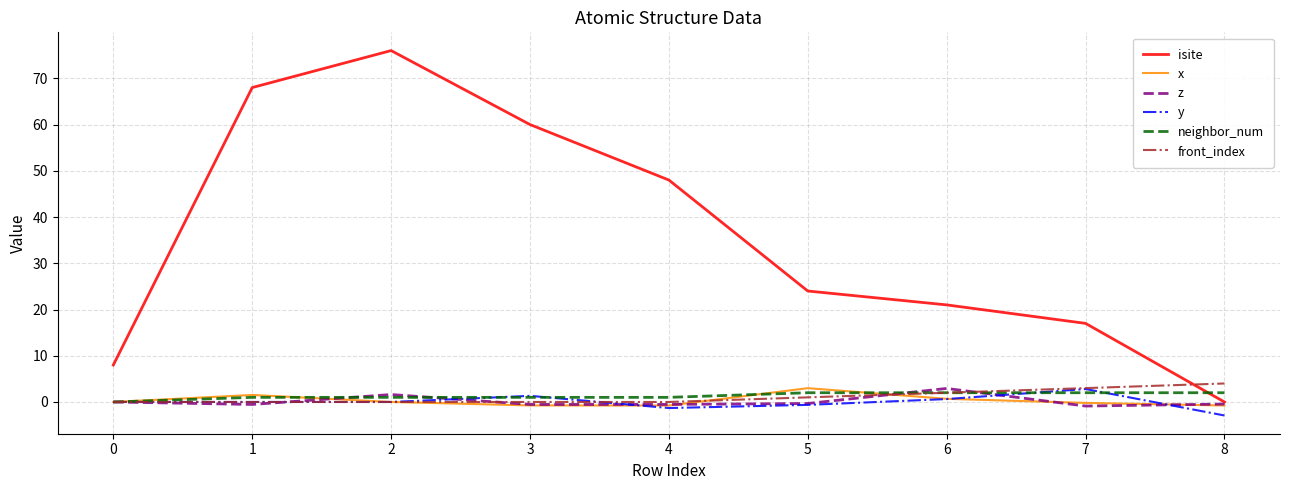

Does the chart have visible grid lines?

Yes